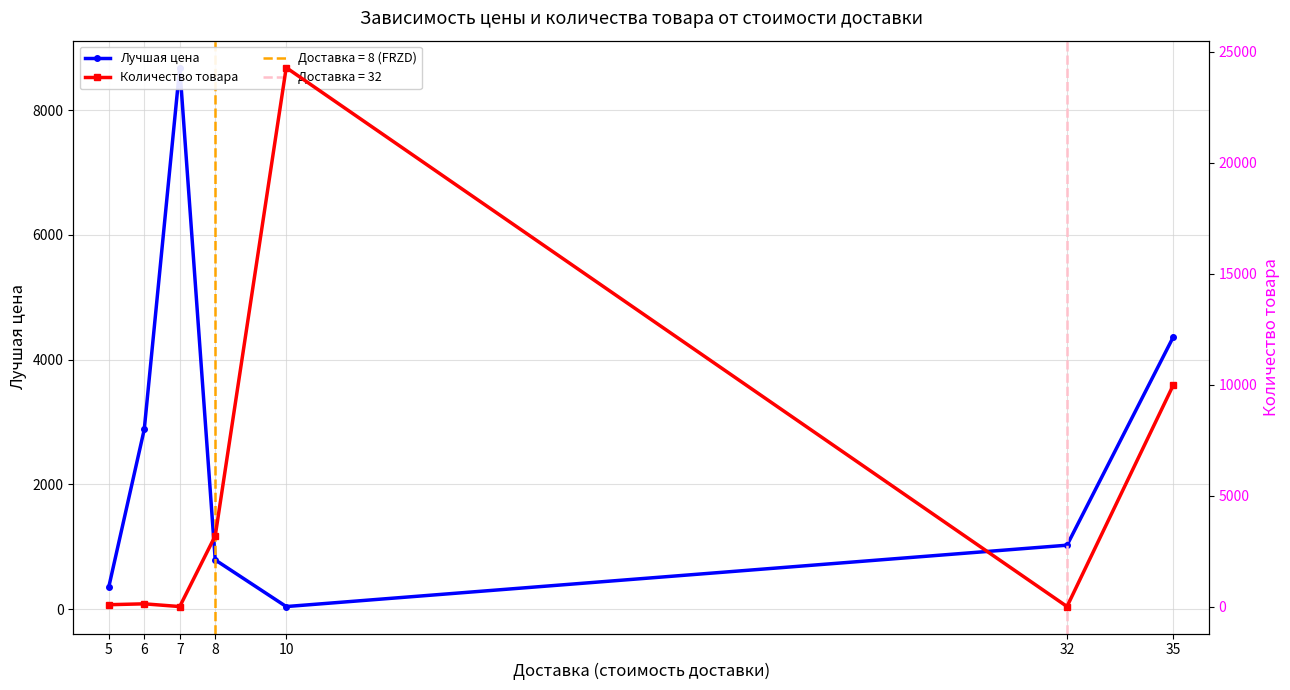

What is the spread (max minus min) of values at 6?

2756